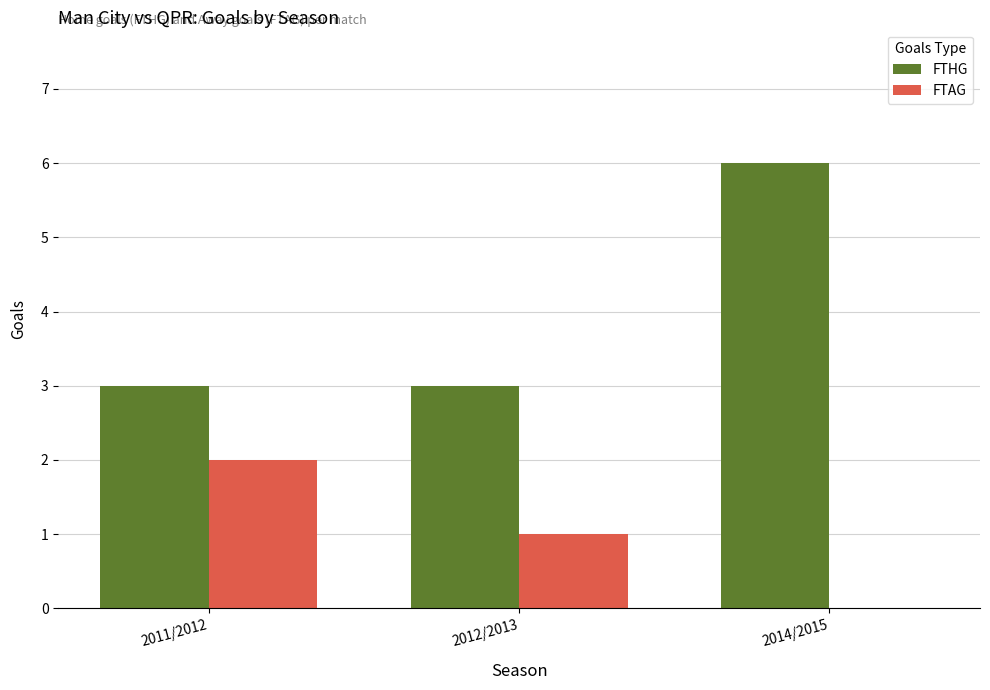

Count the number of categories in the chart.

3